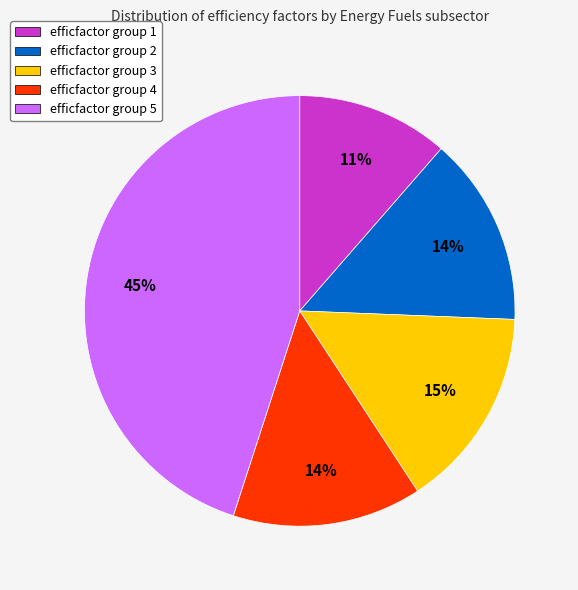

The efficfactor group 5 slice represents 45% of the pie. True or false?

True